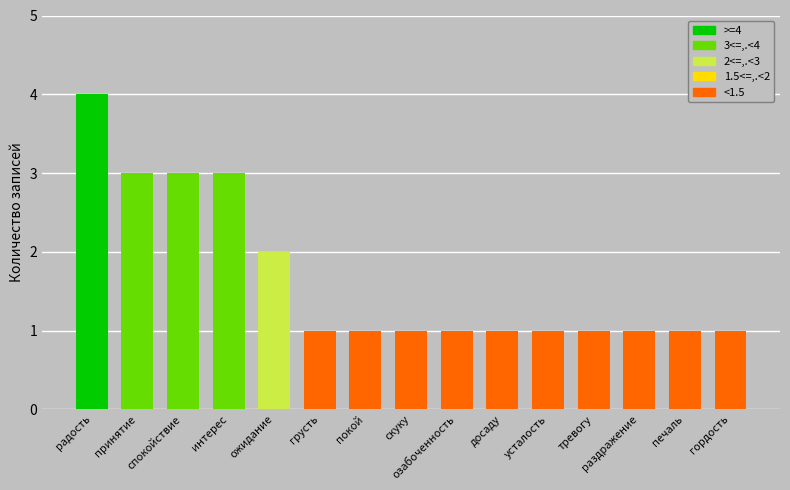

Reading left to right, extract all data points from this chart.

4	3	3	3	2	1	1	1	1	1	1	1	1	1	1